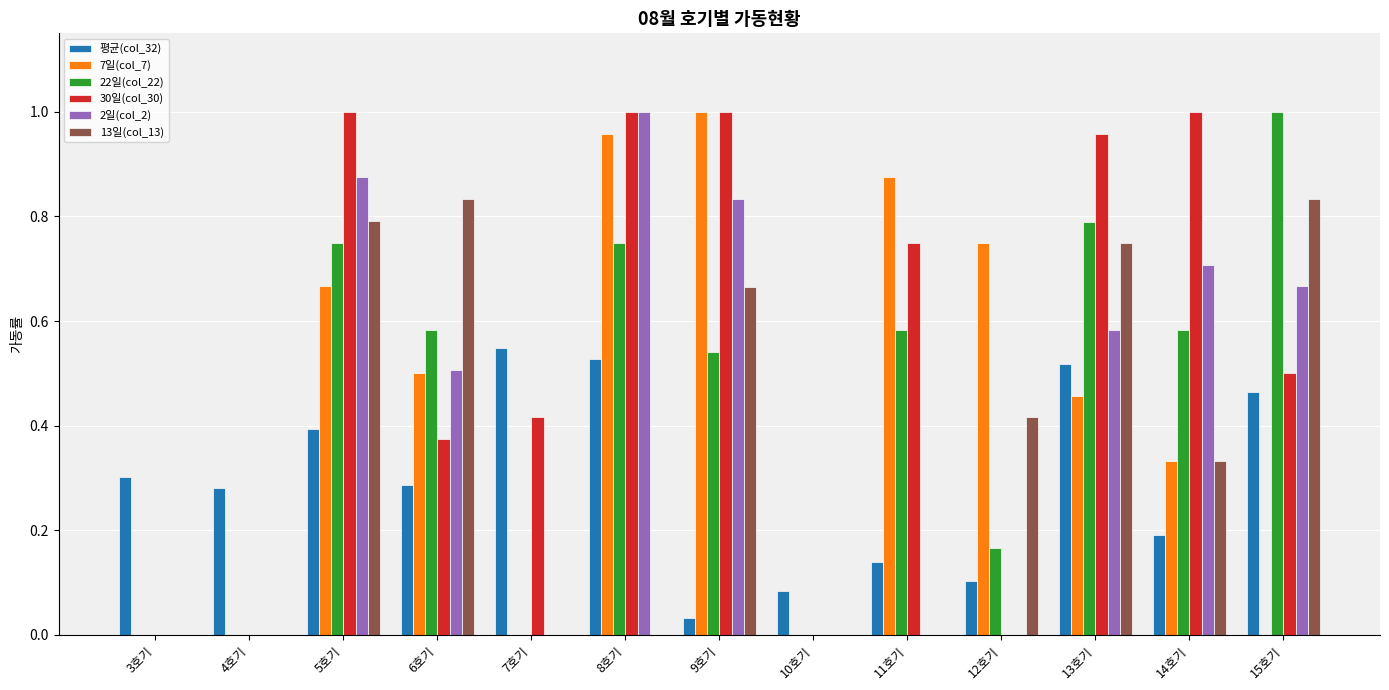

At which category is the sum across all series the highest?

5호기